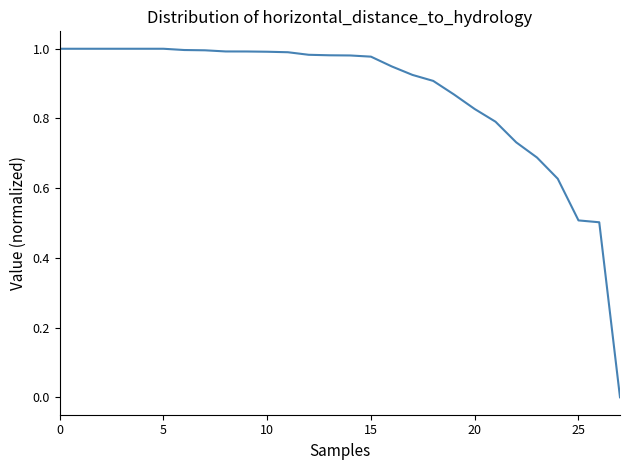

How many lines are shown in the chart?

1